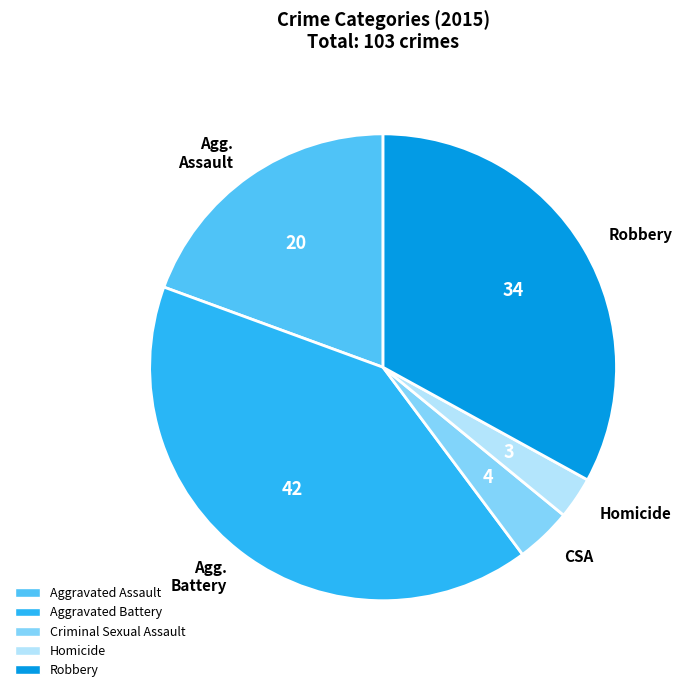

Combined, do CSA and Agg. Battery account for over 50%?

No